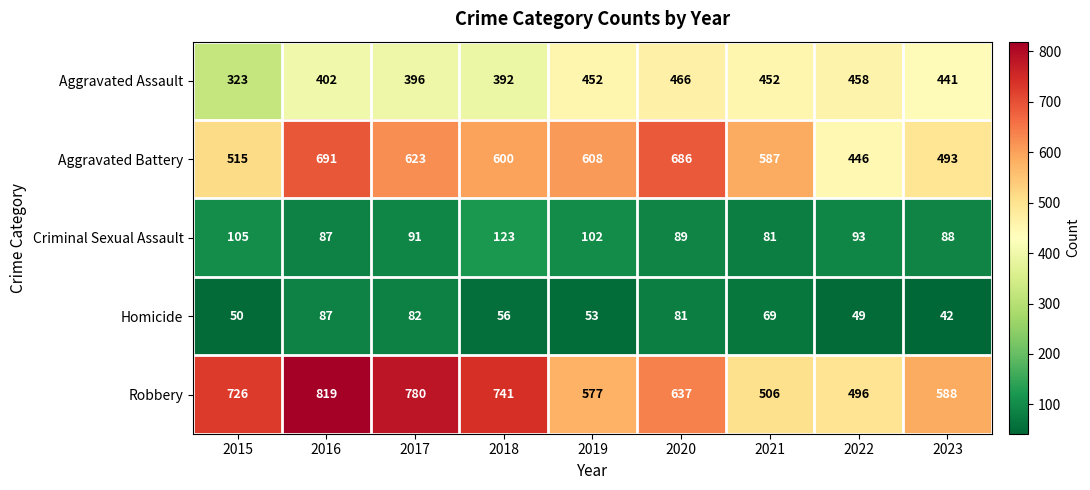

At which category is the sum across all series the highest?

2016